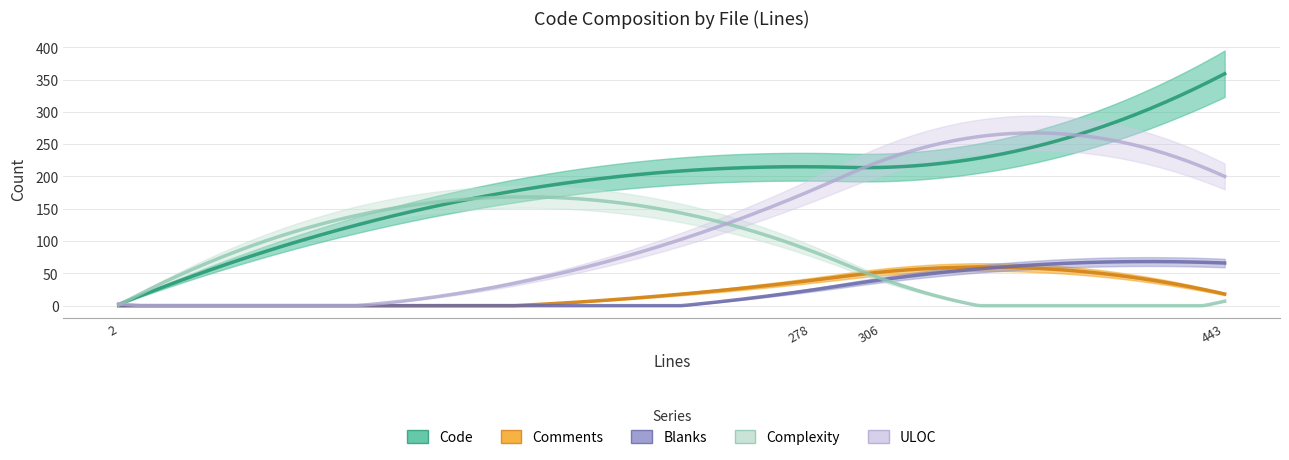

The Complexity series shows 1 at index.ts. True or false?

False